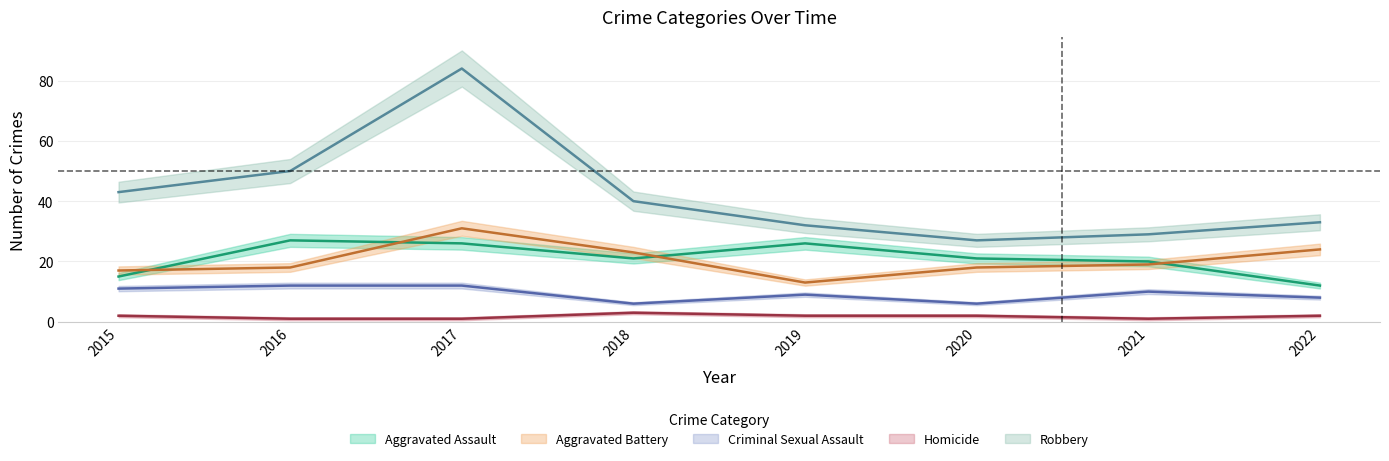

Is the value of Criminal Sexual Assault at 2015 greater than the value of Homicide at 2020?

Yes